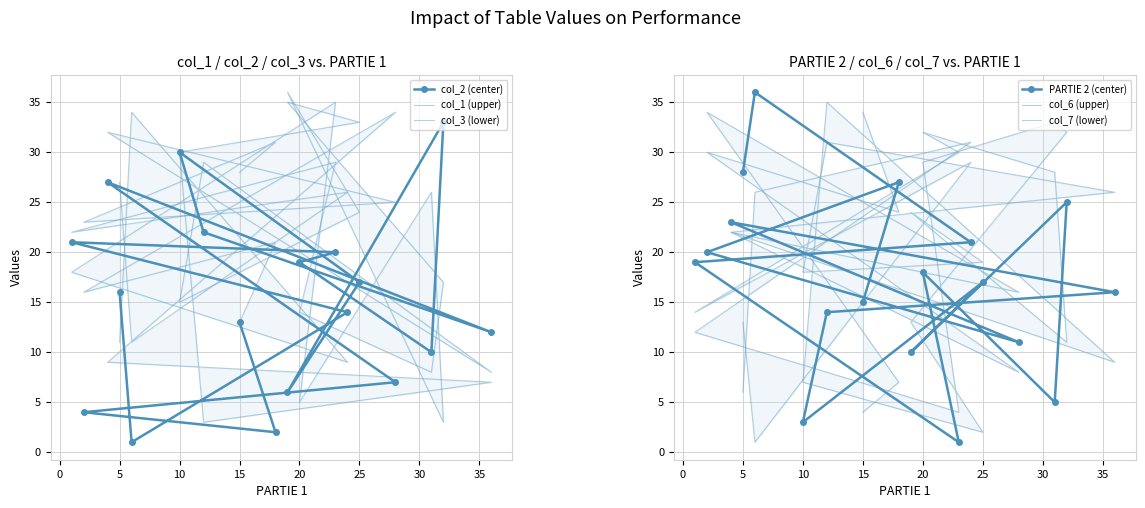

Where is PARTIE 2 (center) nearest to the value 18?

20